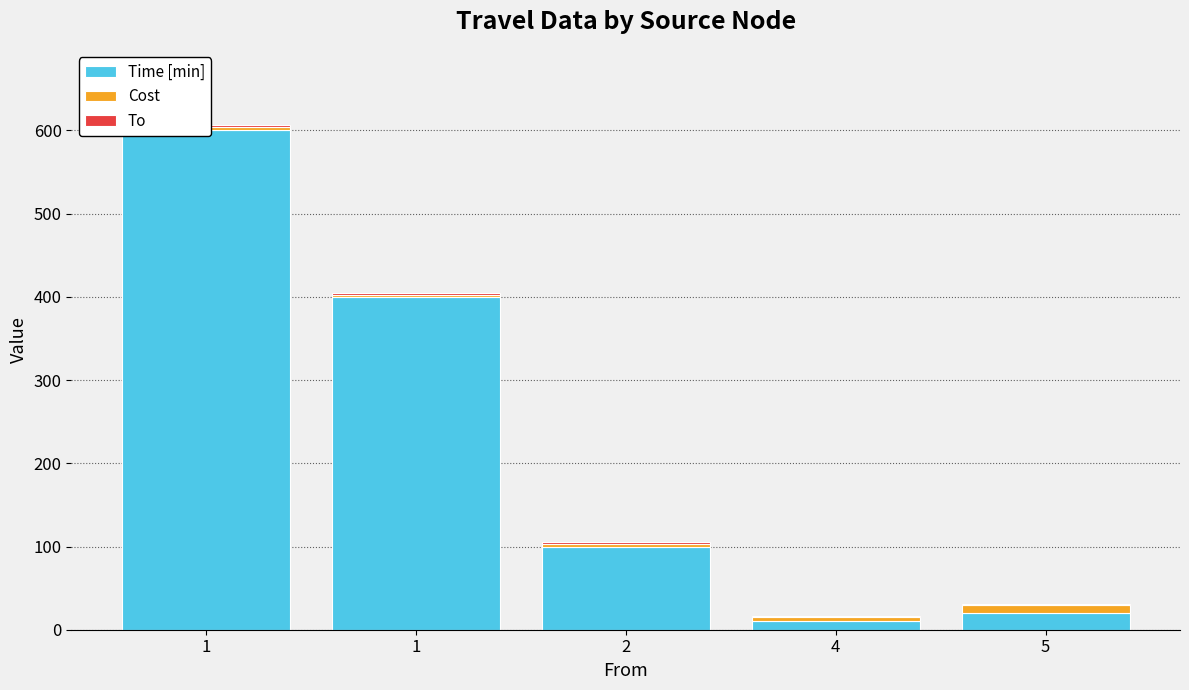

Reading left to right, extract all data points from this chart.

Time [min]: 600	400	100	10	20
Cost: 4	2	3	5	10
To: 2	3	3	1	1